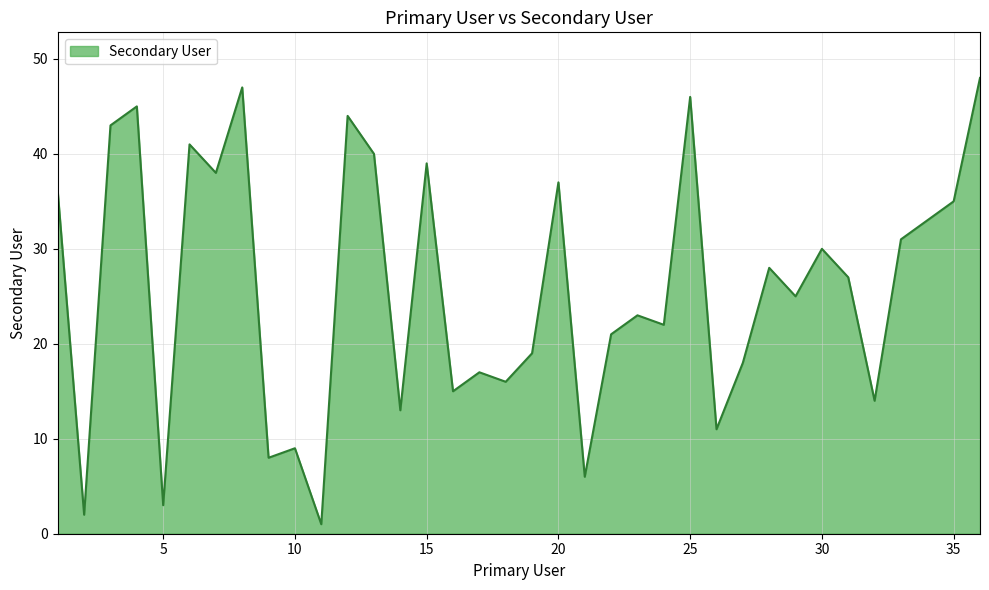

How many lines are shown in the chart?

1